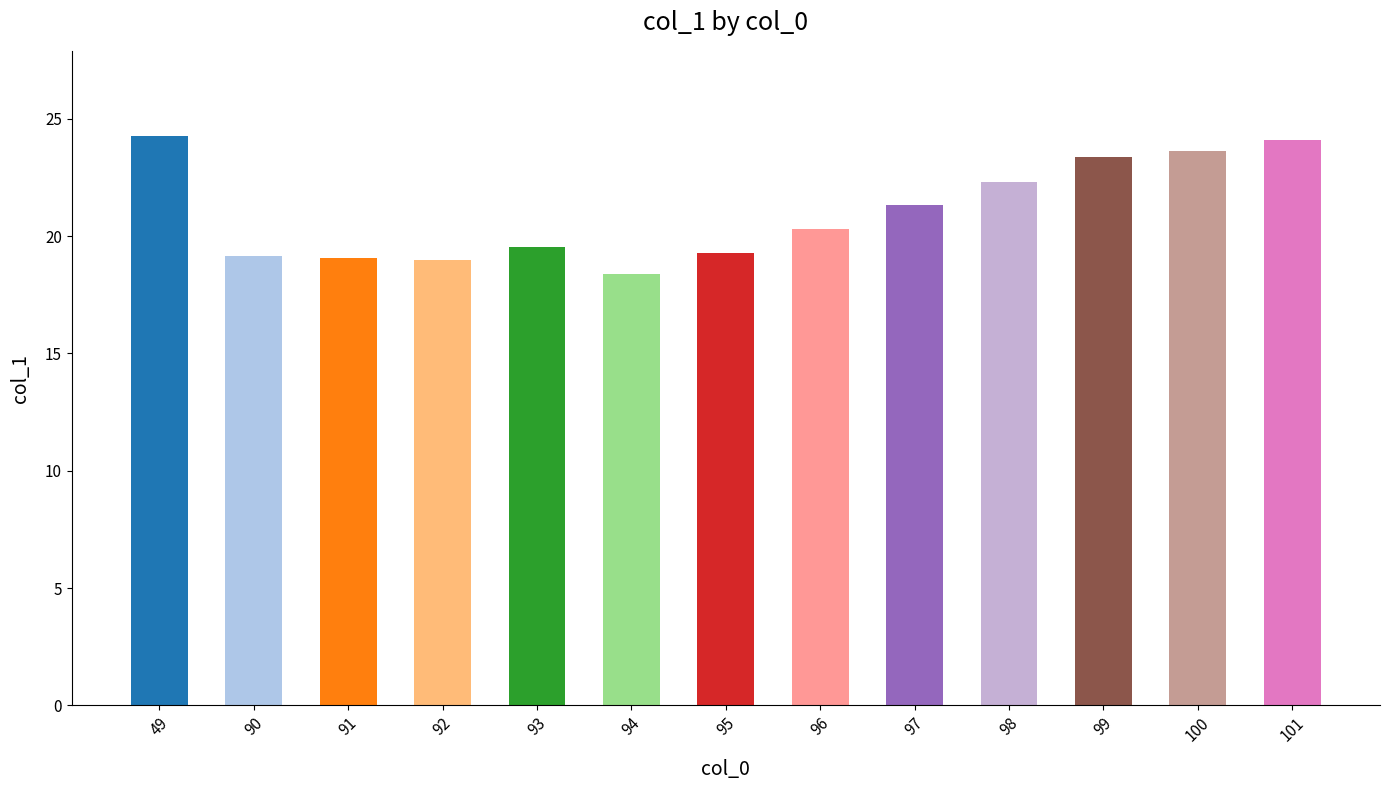

What is the value of the 4th bar from the left?

19.0